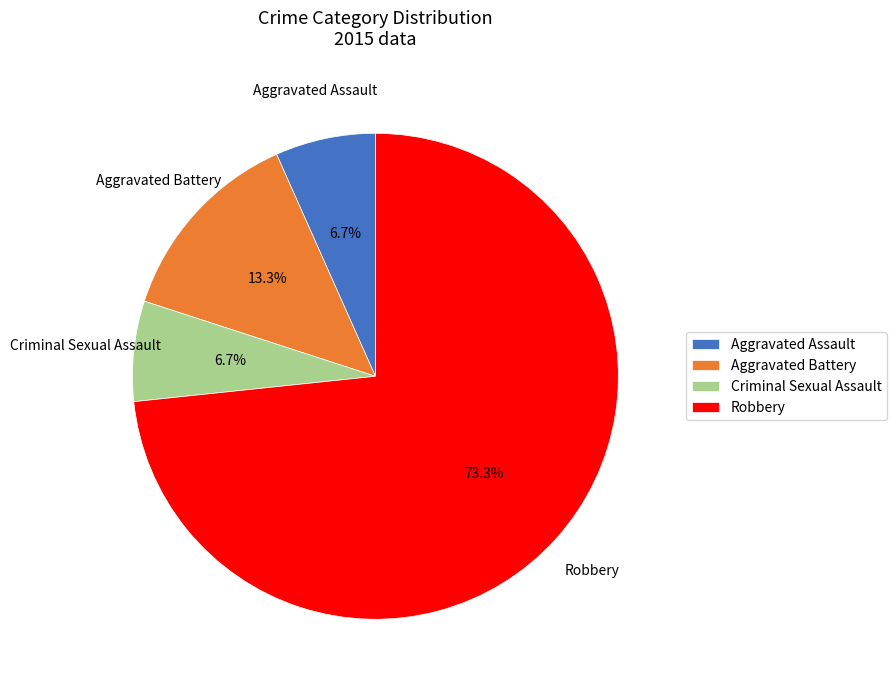

True or false: Robbery accounts for 73% of the total.

True